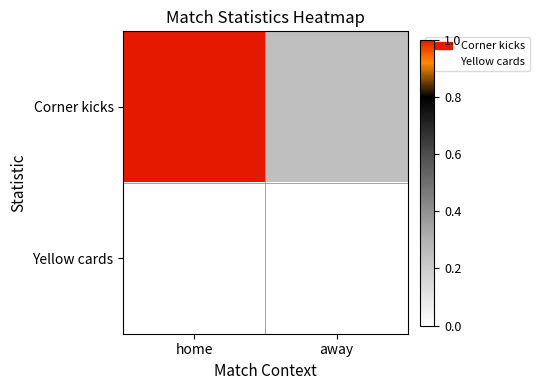

How many data points does each series have?

2